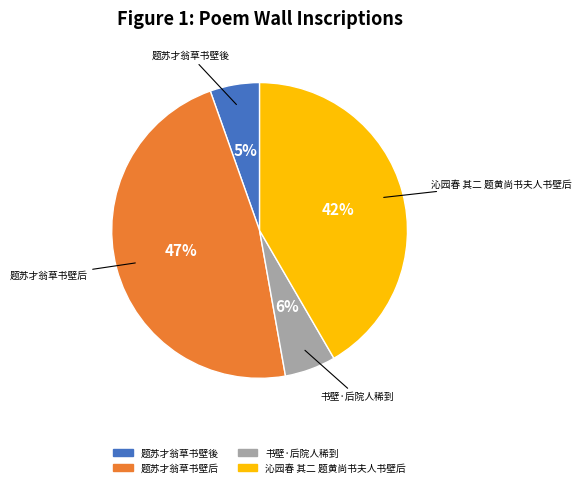

Combined, do 题苏才翁草书壁后 and 沁园春 其二 题黄尚书夫人书壁后 account for over 50%?

Yes